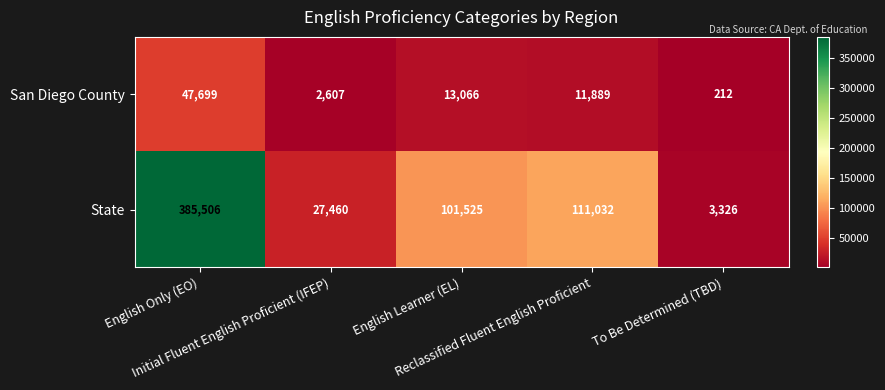

What is the difference between the maximum and minimum values in the San Diego County series?

47487